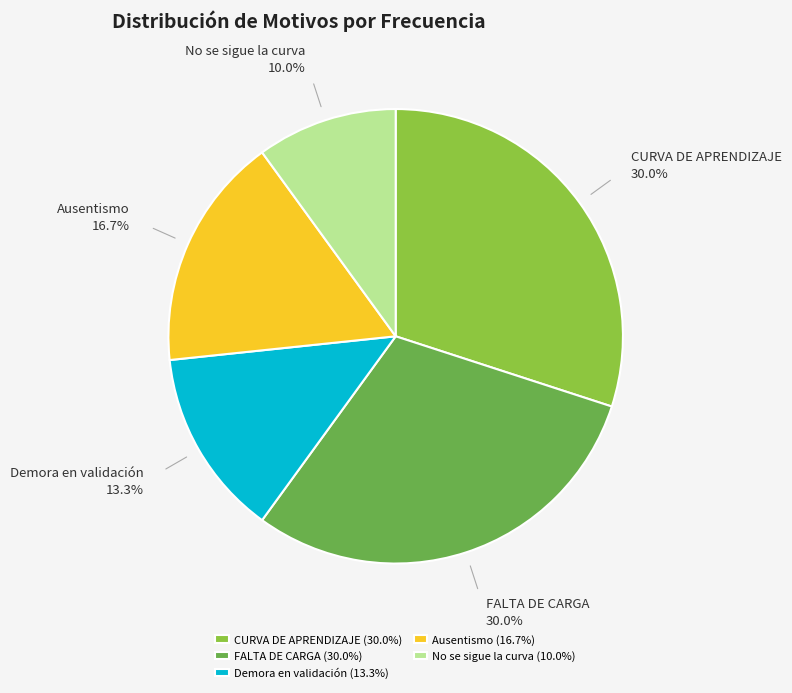

What percentage is the Ausentismo slice, to the nearest percent?

17%